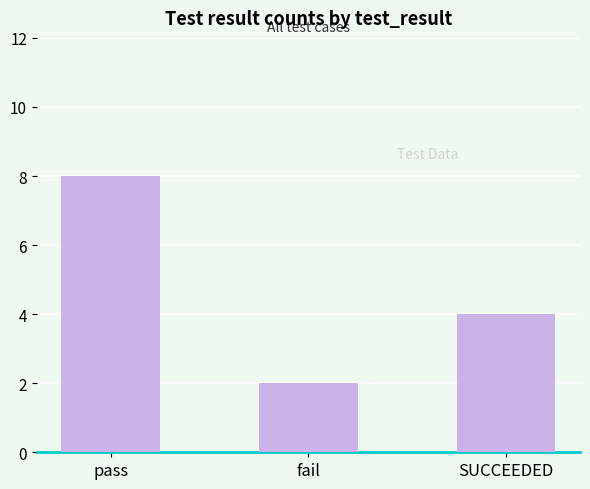

What is the change in value from fail to SUCCEEDED?

+2